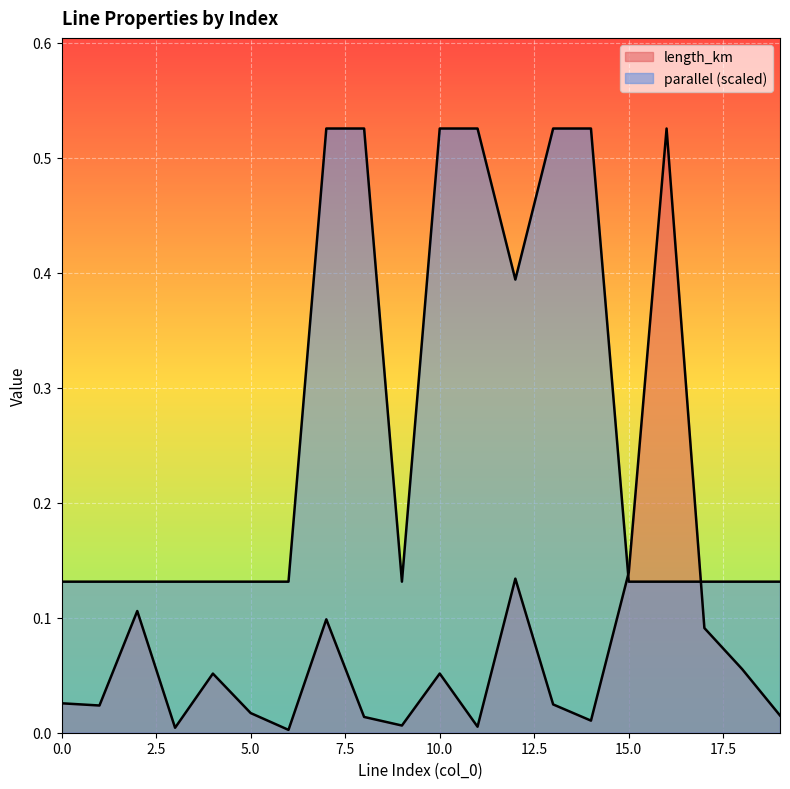

Reading left to right, list all the values displayed in this chart.

length_km: 0=0.0	1=0.0	2=0.1	3=0.0	4=0.1	5=0.0	6=0.0	7=0.1	8=0.0	9=0.0	10=0.1	11=0.0	12=0.1	13=0.0	14=0.0	15=0.1	16=0.5	17=0.1	18=0.1	19=0.0
parallel: 0=0.1	1=0.1	2=0.1	3=0.1	4=0.1	5=0.1	6=0.1	7=0.5	8=0.5	9=0.1	10=0.5	11=0.5	12=0.4	13=0.5	14=0.5	15=0.1	16=0.1	17=0.1	18=0.1	19=0.1